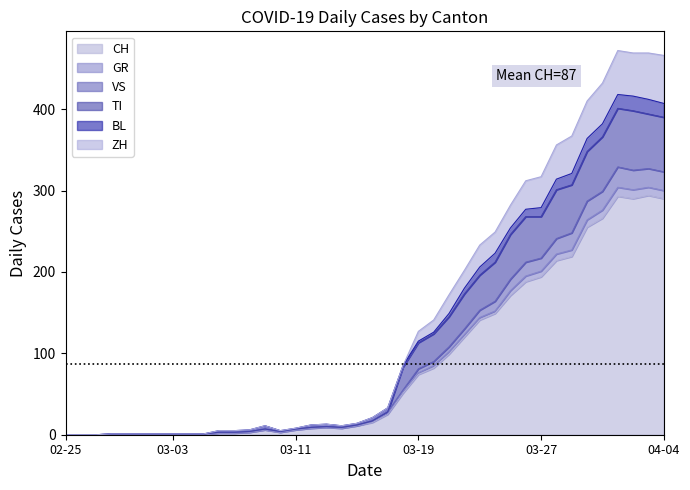

What is the highest value of the CH series?

294